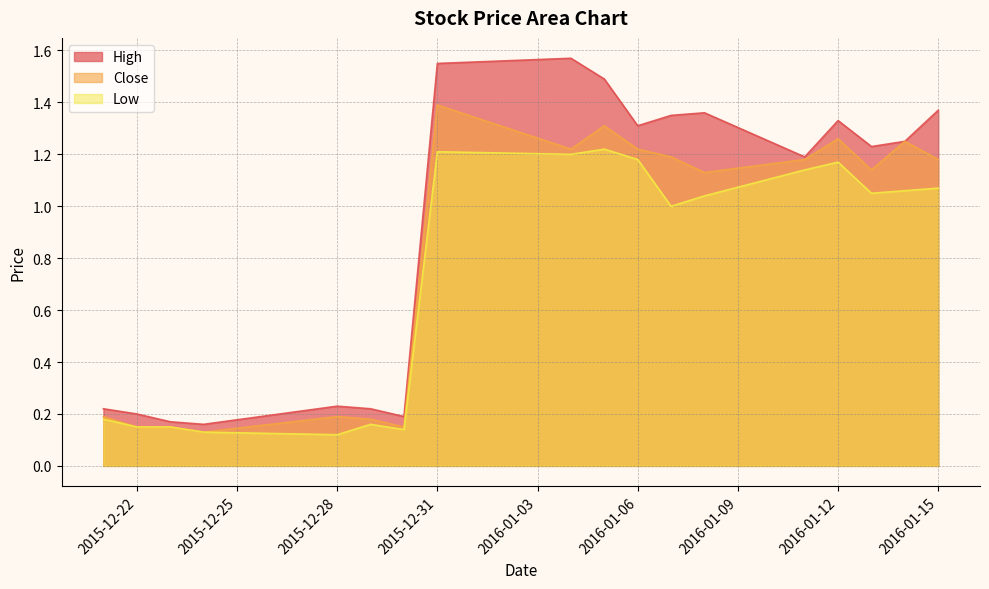

Rank the categories by Low value from lowest to highest.

2015-12-28, 2015-12-24, 2015-12-30, 2015-12-22, 2015-12-23, 2015-12-29, 2015-12-21, 2016-01-07, 2016-01-08, 2016-01-13, 2016-01-14, 2016-01-15, 2016-01-11, 2016-01-12, 2016-01-06, 2016-01-04, 2015-12-31, 2016-01-05